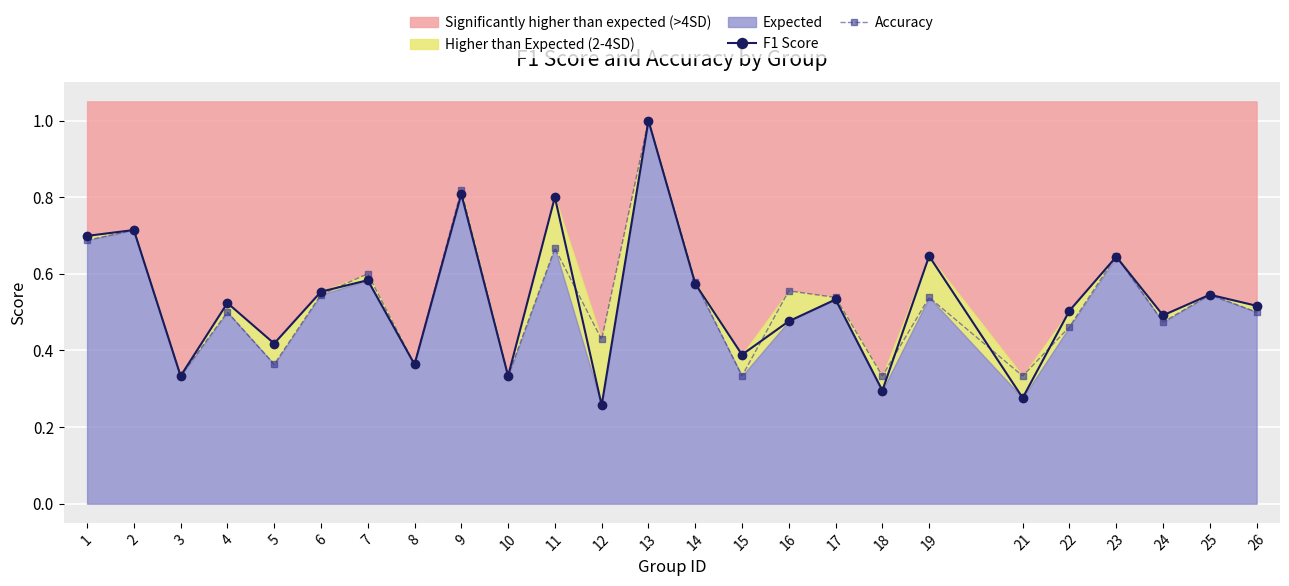

What is the spread (max minus min) of values at 12?

0.2